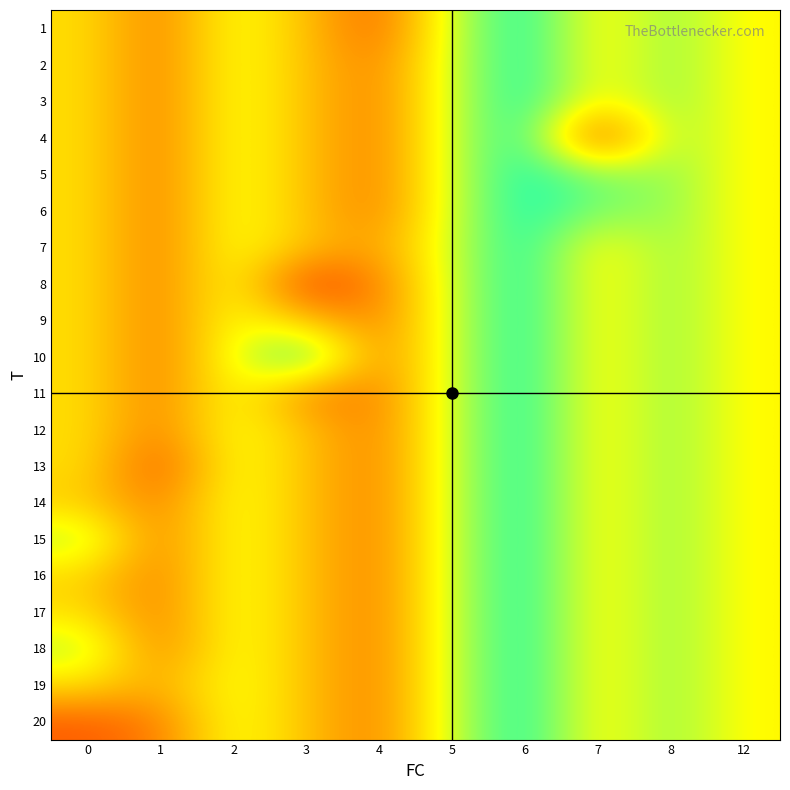

Between 12 and 8, which is larger?

8